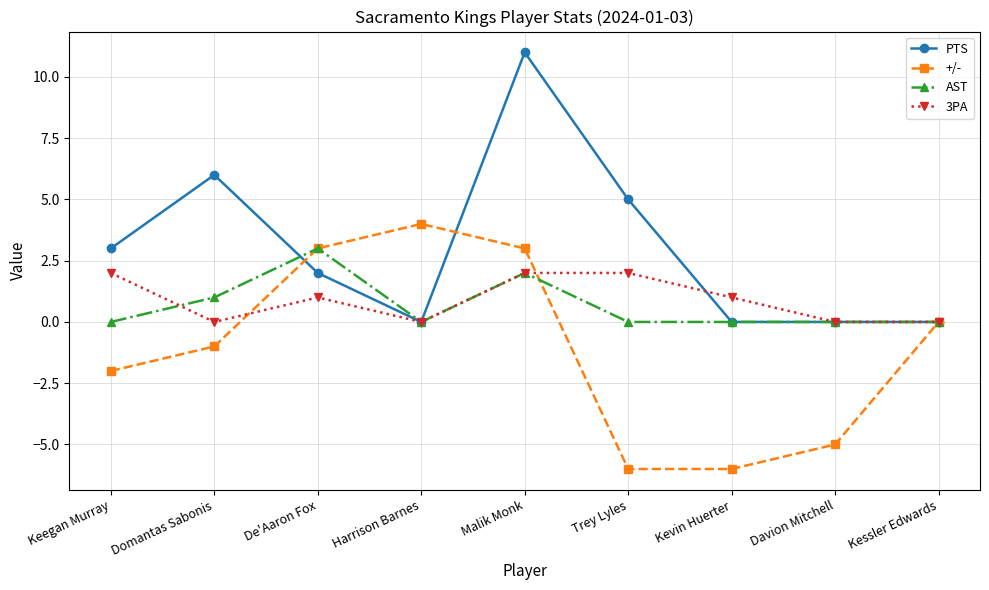

What is the total value across all series at Domantas Sabonis?

6